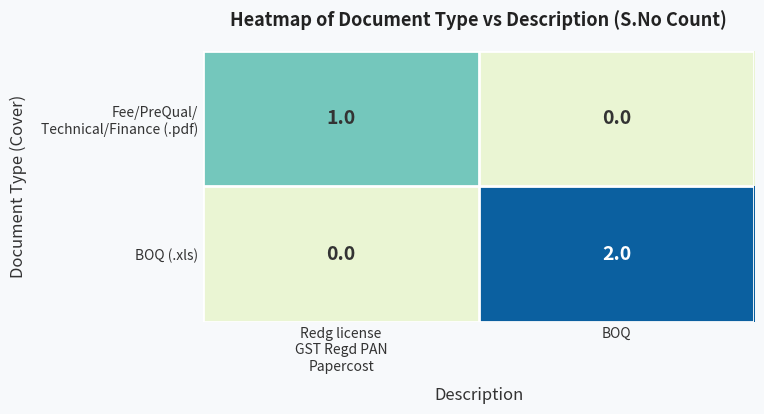

True or false: BOQ (.xls) has a value of 2 at BOQ.

True